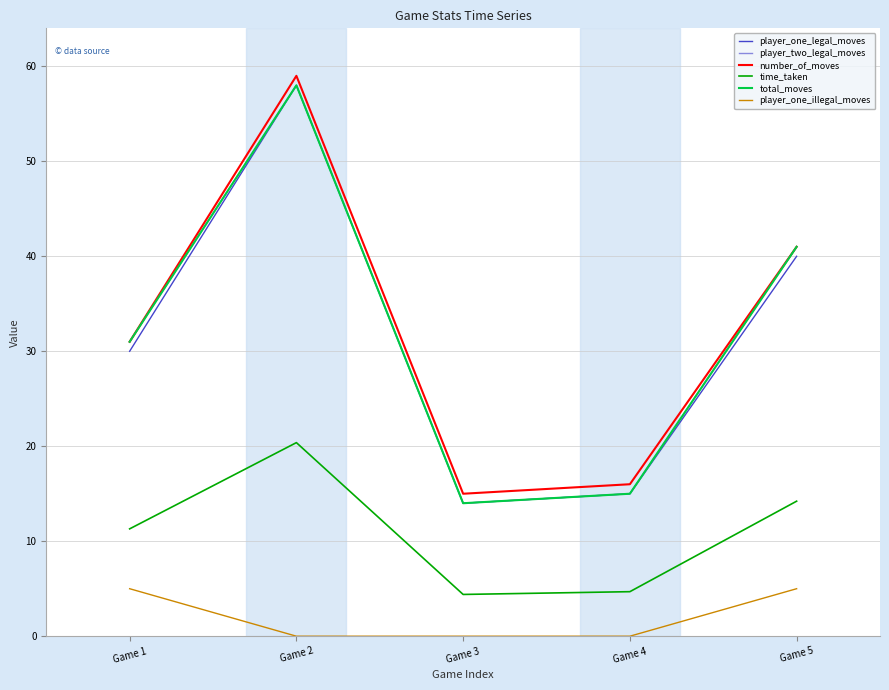

Is it true that player_one_illegal_moves equals 2.4 at Game 5?

False